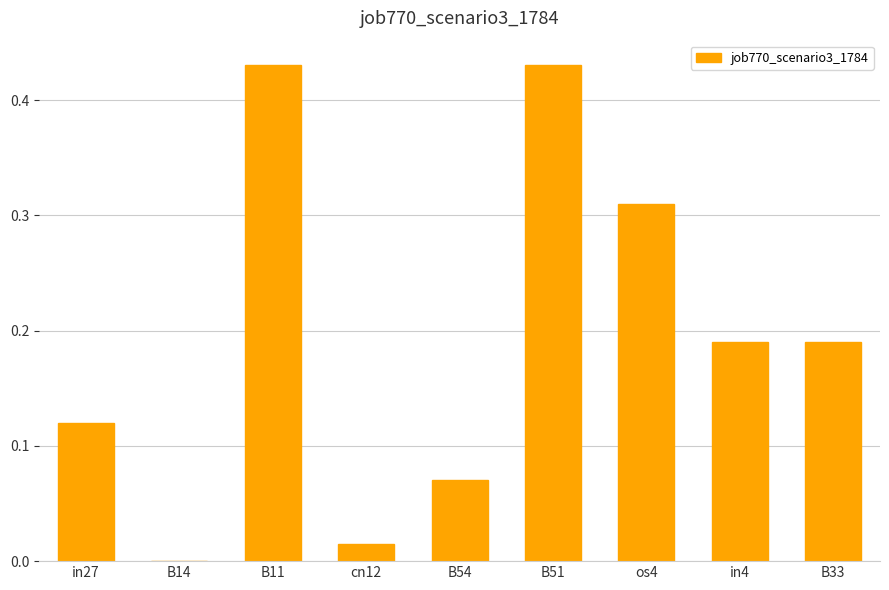

Is it true that the value at in4 is 0.3?

False